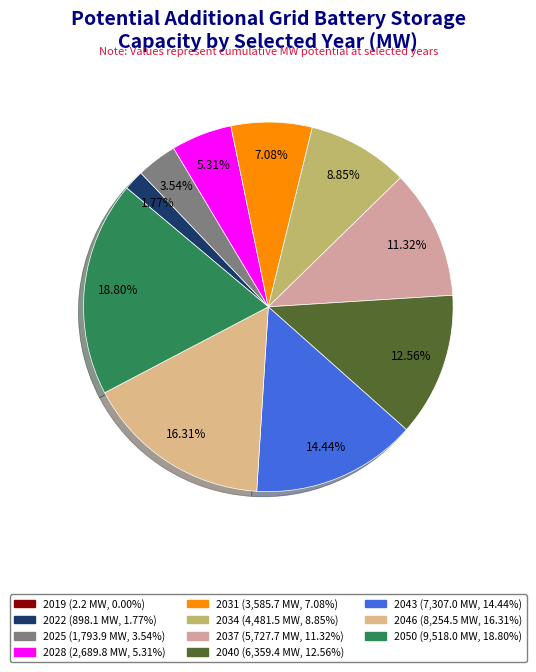

Combined, what portion of the pie is 2025 and 2034?

12.4%